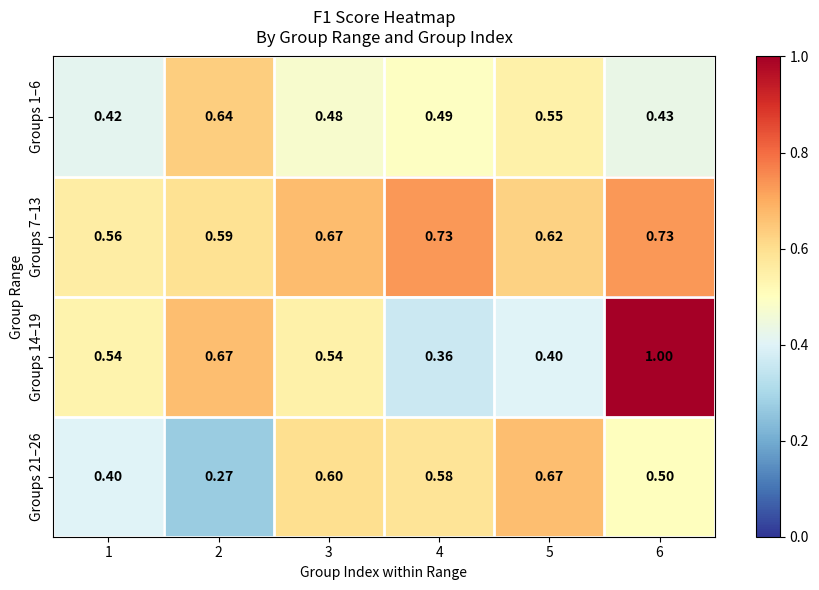

Is the value of Groups 7–13 at 4 greater than the value of Groups 1–6 at 2?

Yes